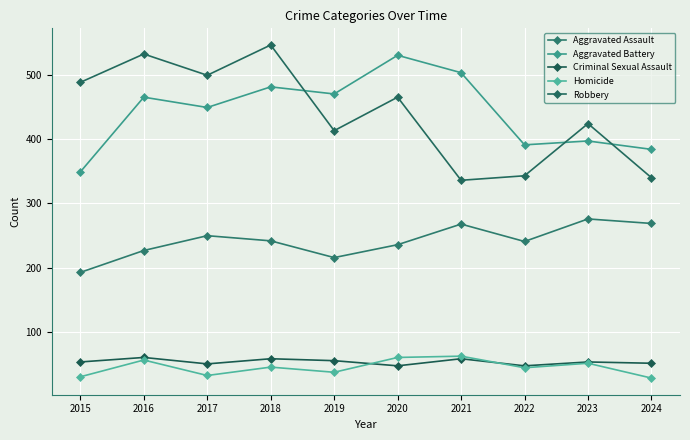

How many series are shown in this chart?

5